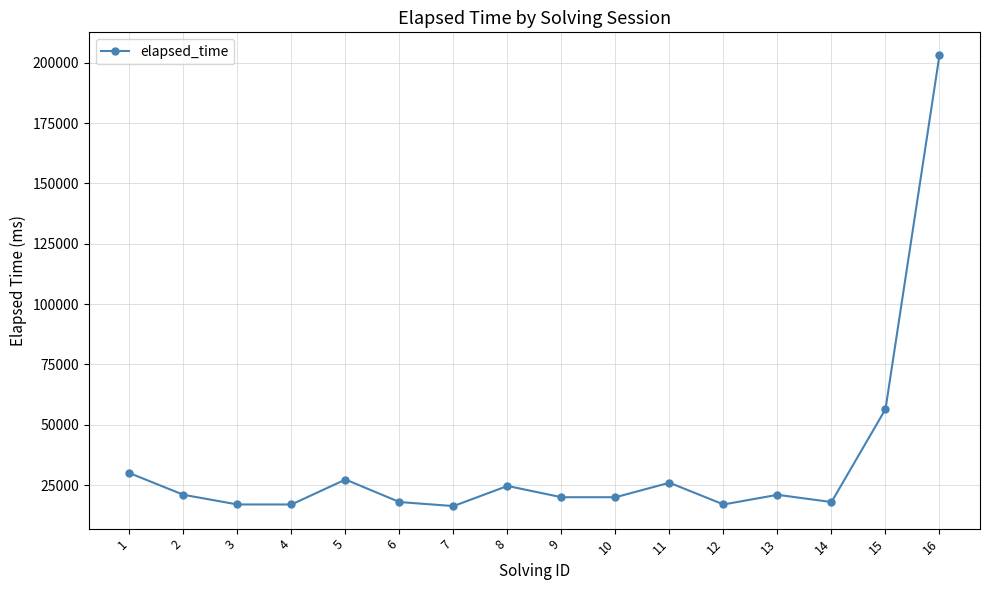

Is it true that the value at 14 is 18000?

True